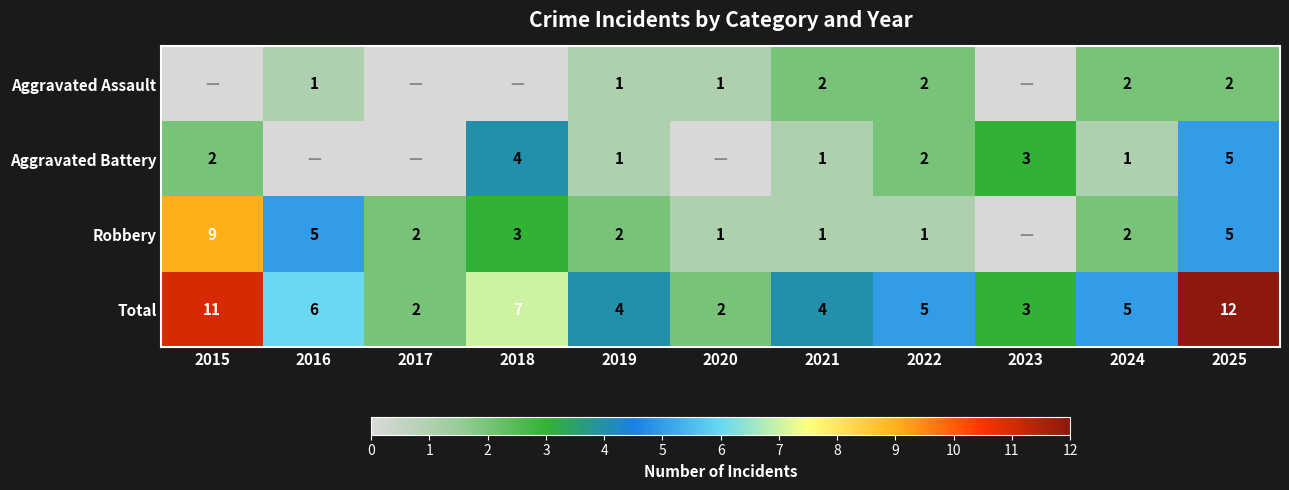

Is it true that Total equals 1 at 2017?

False